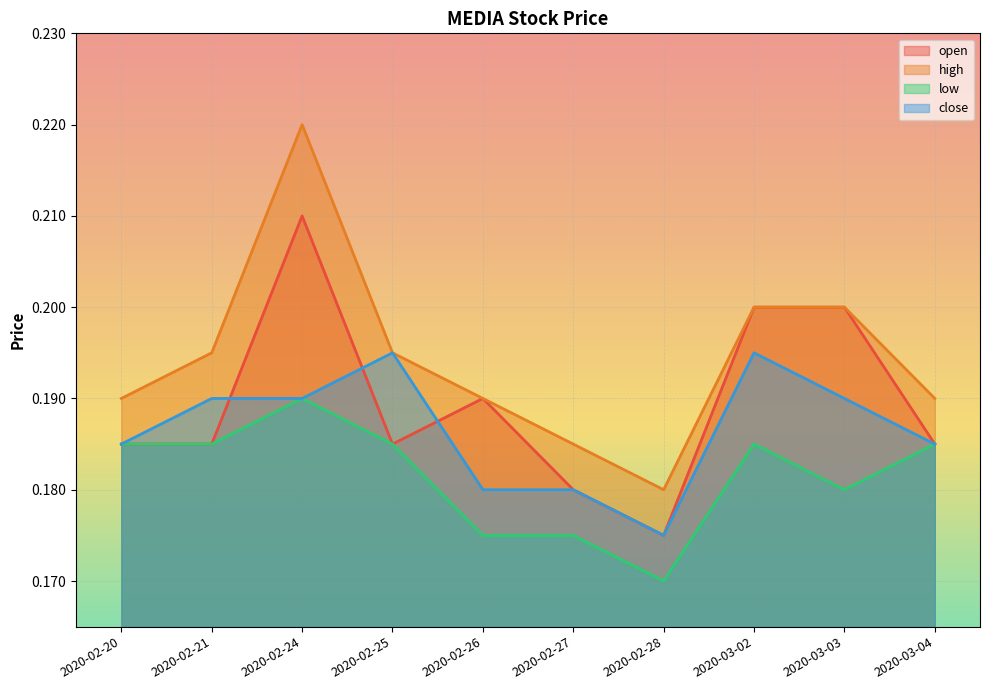

At which label does open reach its minimum?

2020-02-28